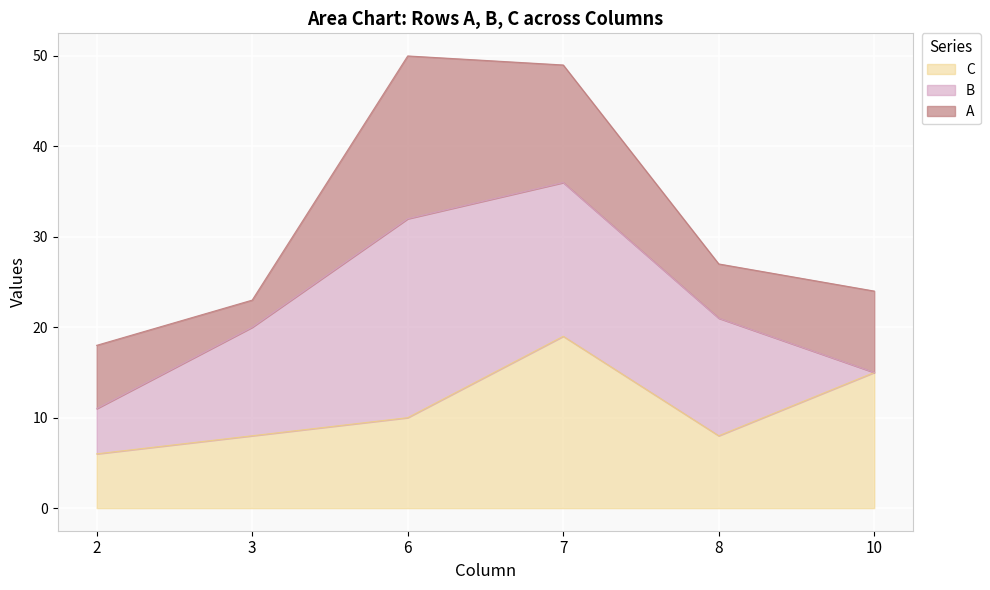

At which category is the sum across all series the highest?

6